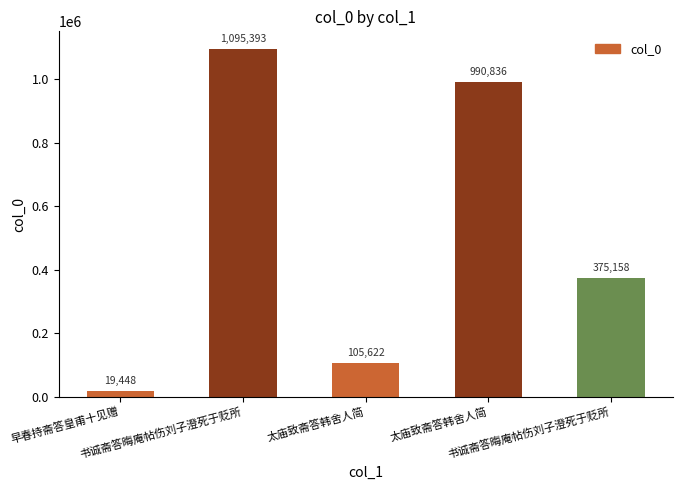

Does the chart contain any negative values?

No